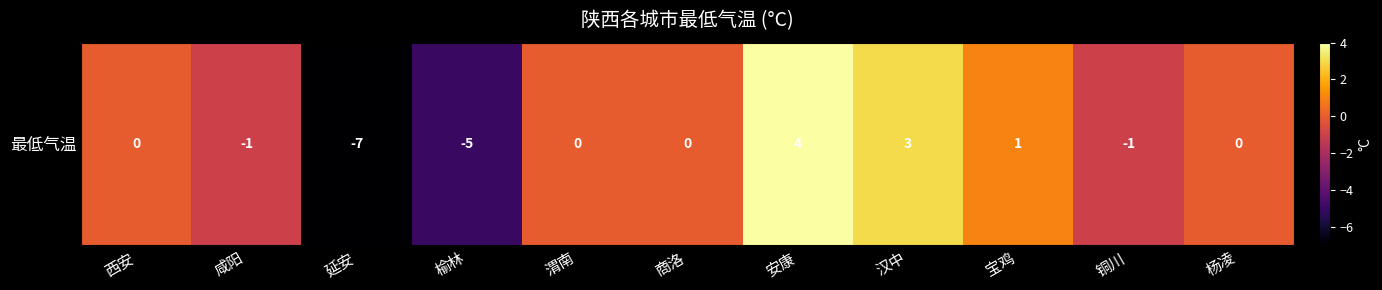

What is the average value?

-1